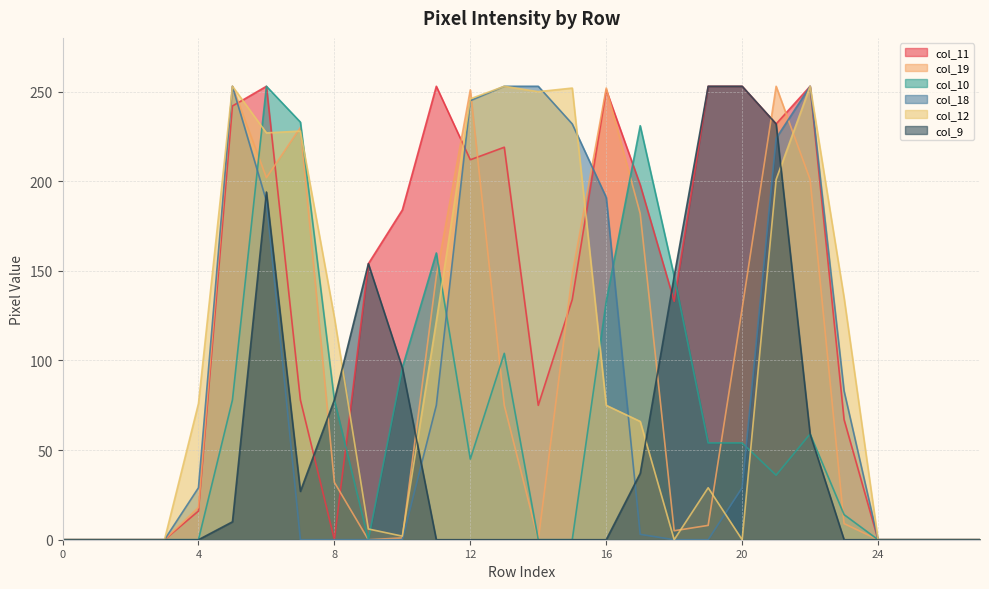

What is the difference between the maximum and minimum values in the col_11 series?

253